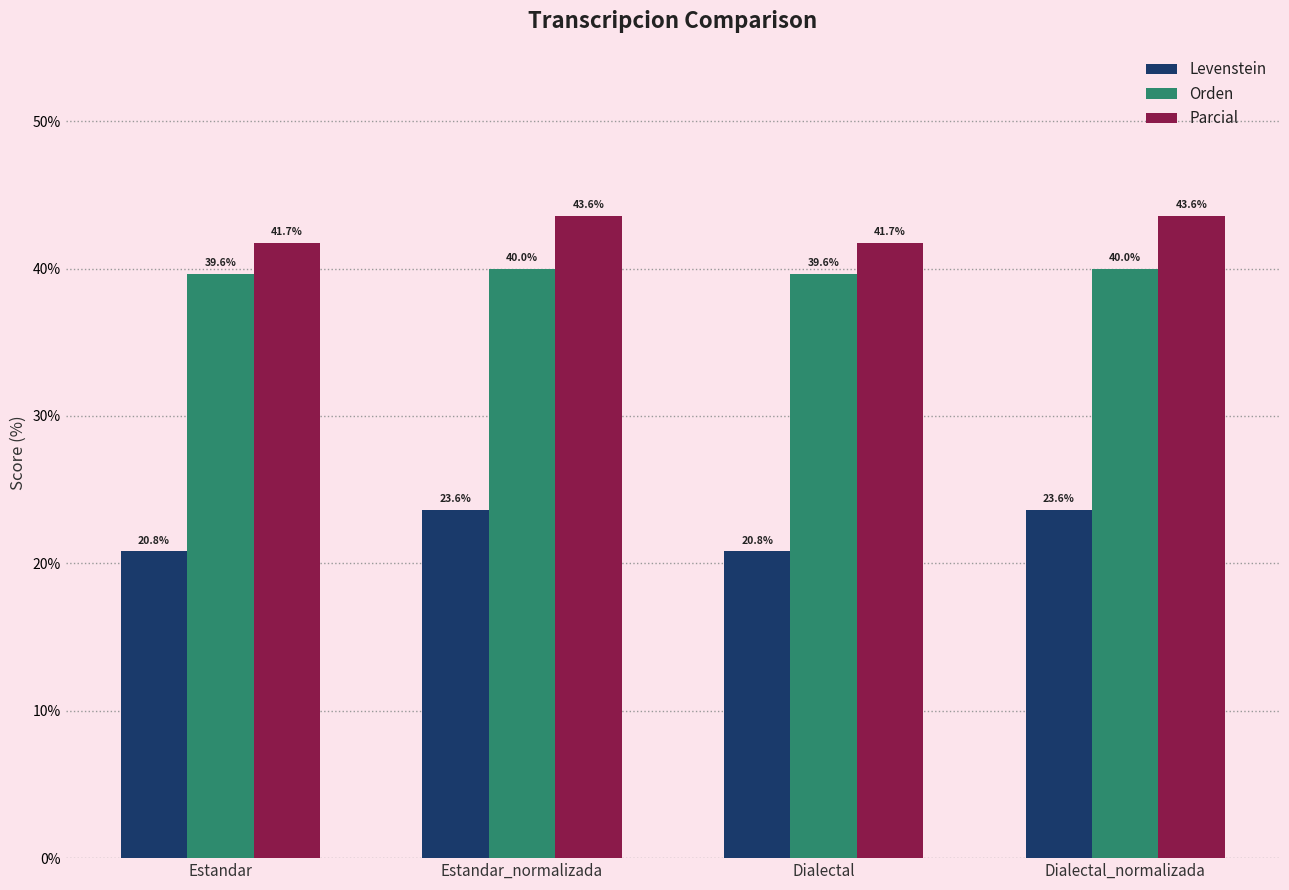

How many categories are shown in the chart?

4